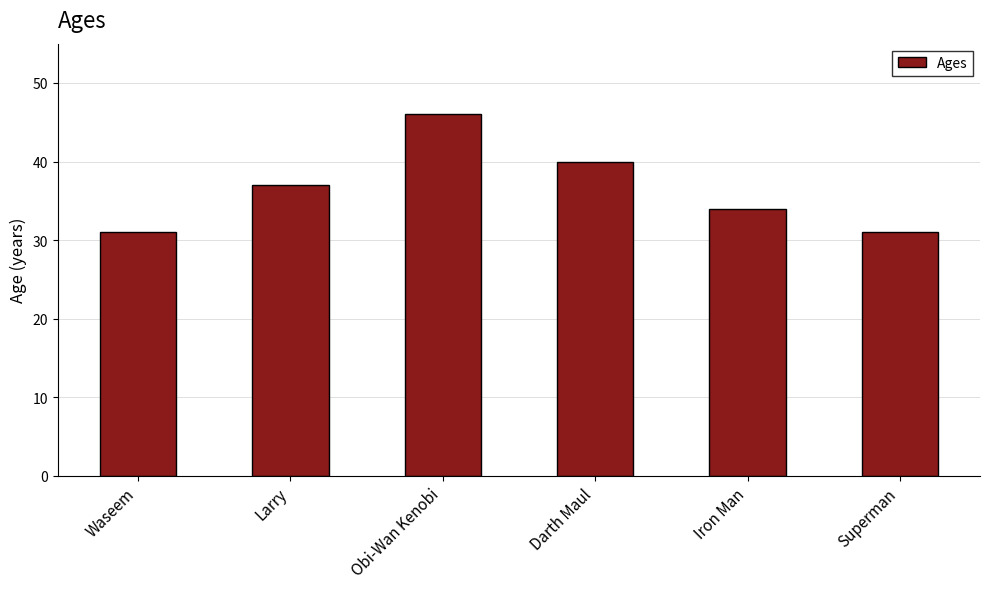

How many data points are less than 37?

3